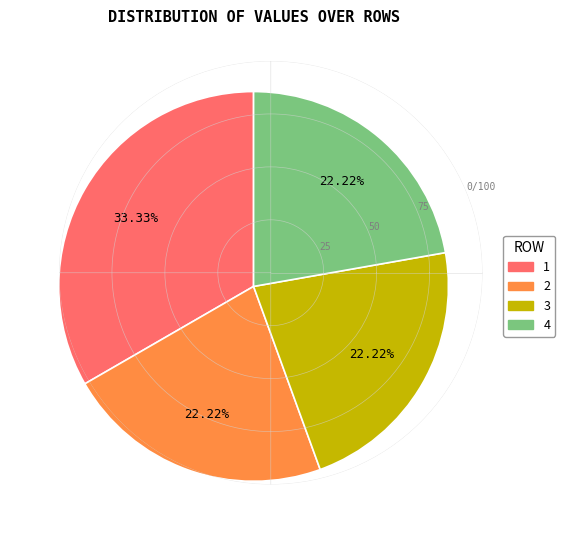

Count the number of slices in the pie.

4